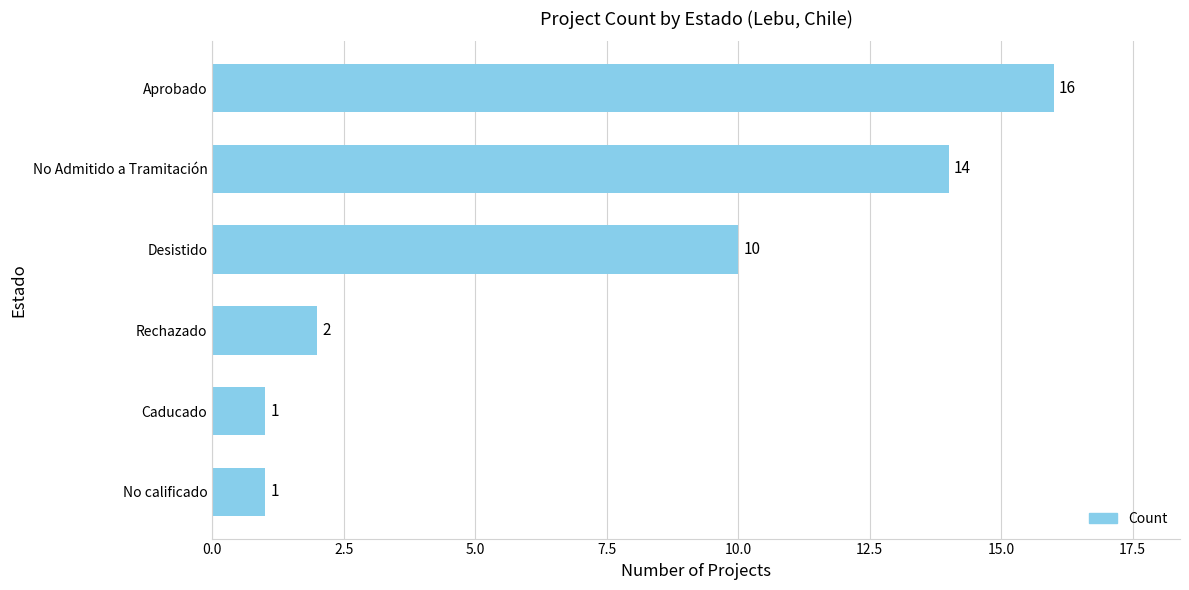

What is the greatest value displayed?

16